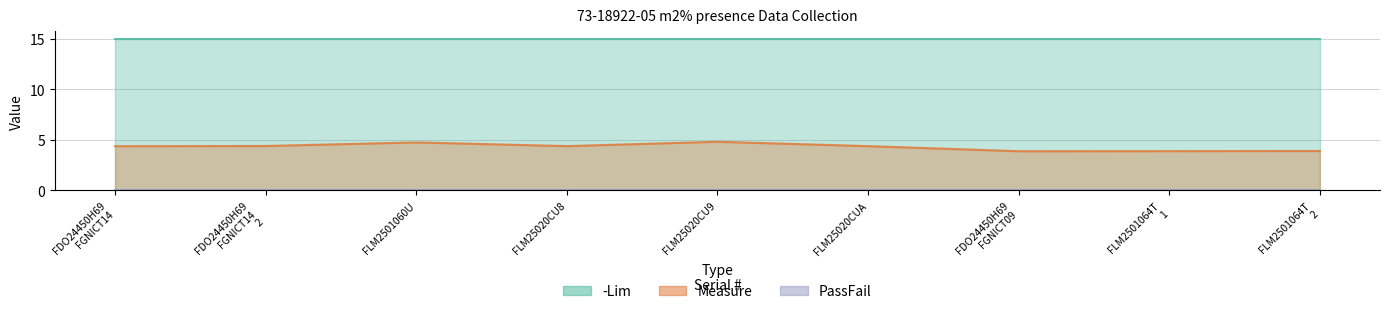

What is the label of the 2nd point from the right?

FLM2501064T_1